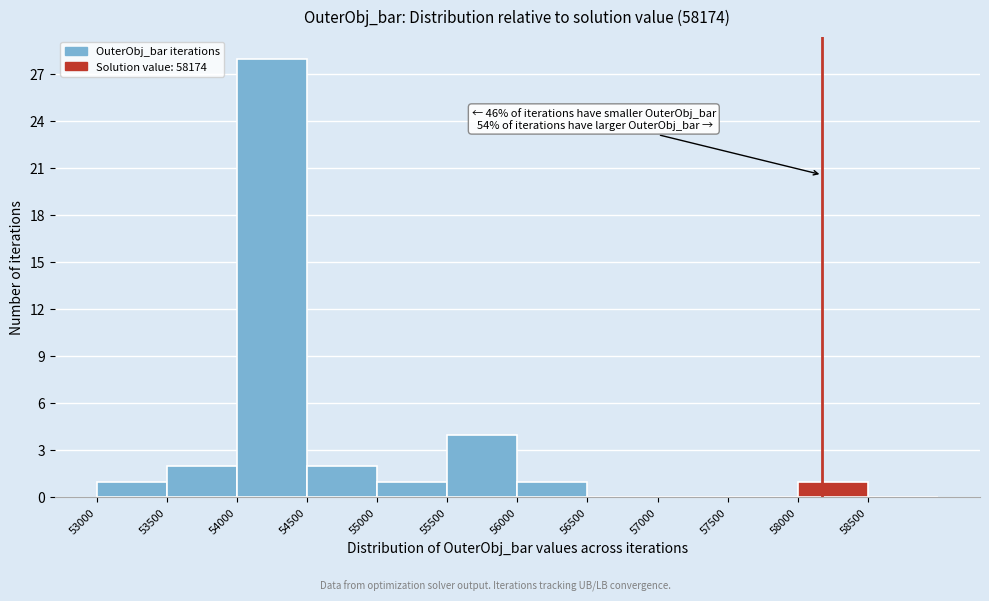

Which range on the x-axis has the tallest bar?

54000 to 54500